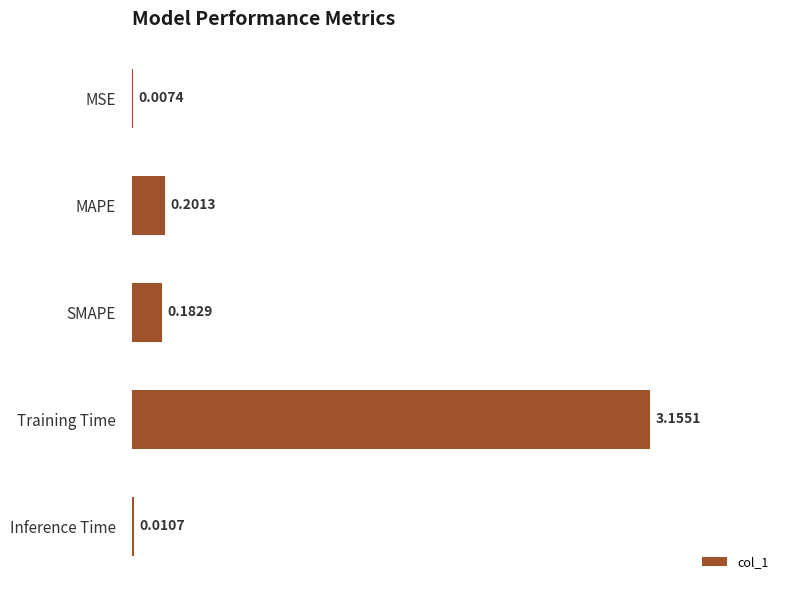

What is the sum of all values?

3.6